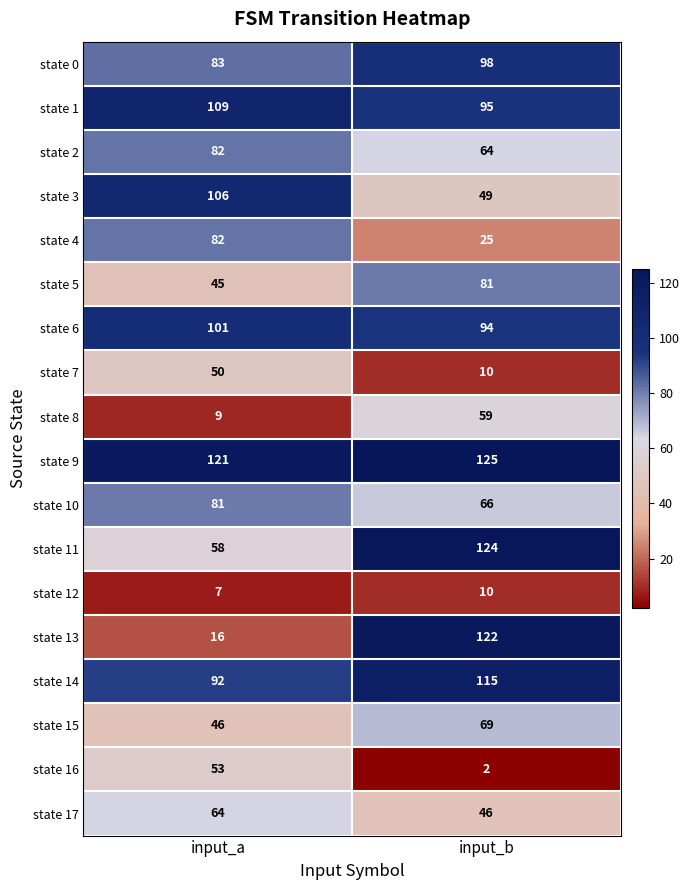

What is the sum of all state 15 values?

115